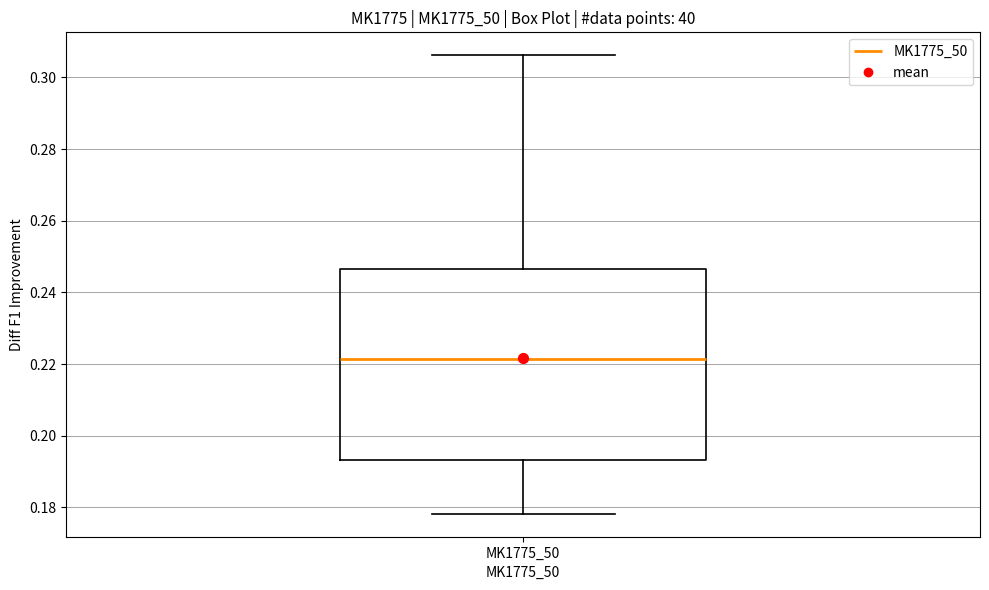

Where is the upper edge of the box for MK1775_50 on the y-axis? The values are not printed on the chart, so give them approximately, as read against the axis.

0.246